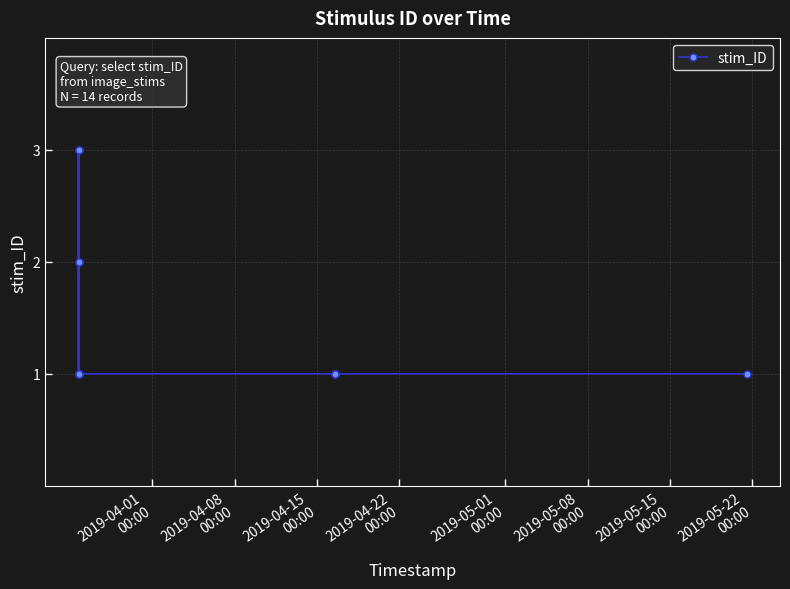

What is the difference between the maximum and minimum values?

2